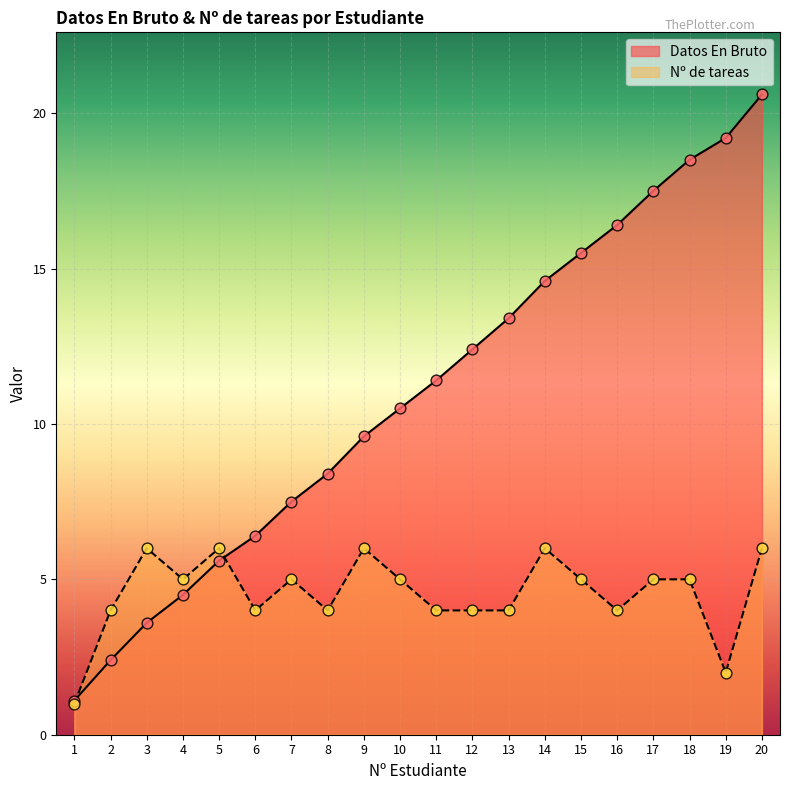

At which category is the sum across all series the highest?

20